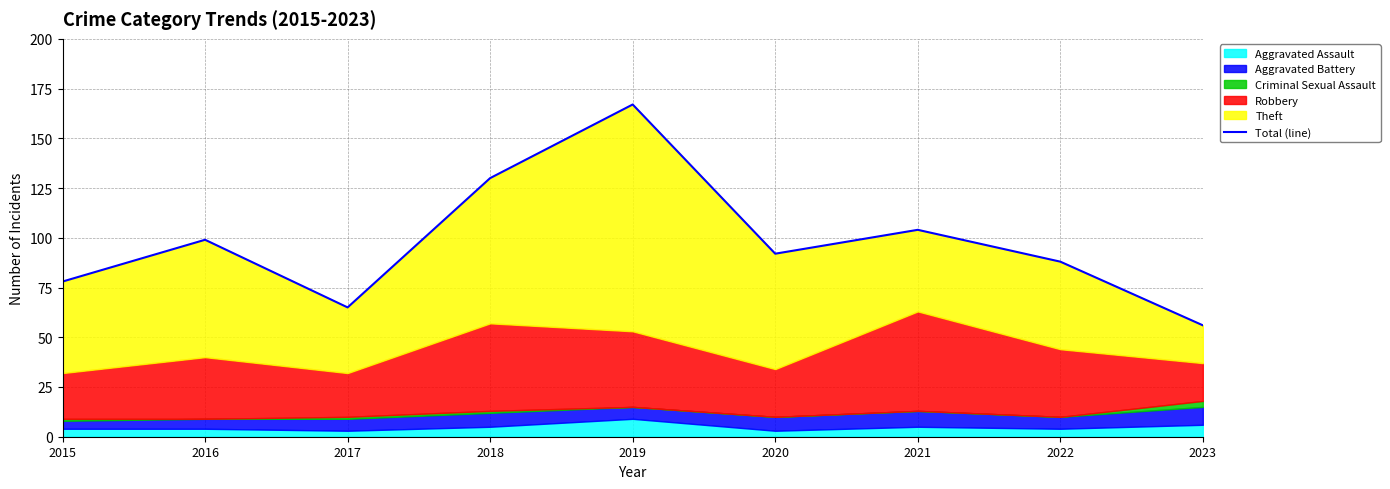

Reading right to left, extract all data points from this chart.

56	88	104	92	167	130	65	99	78